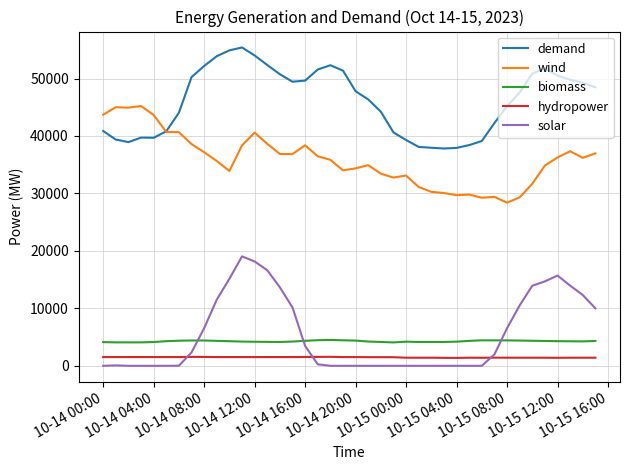

How many lines are shown in the chart?

5